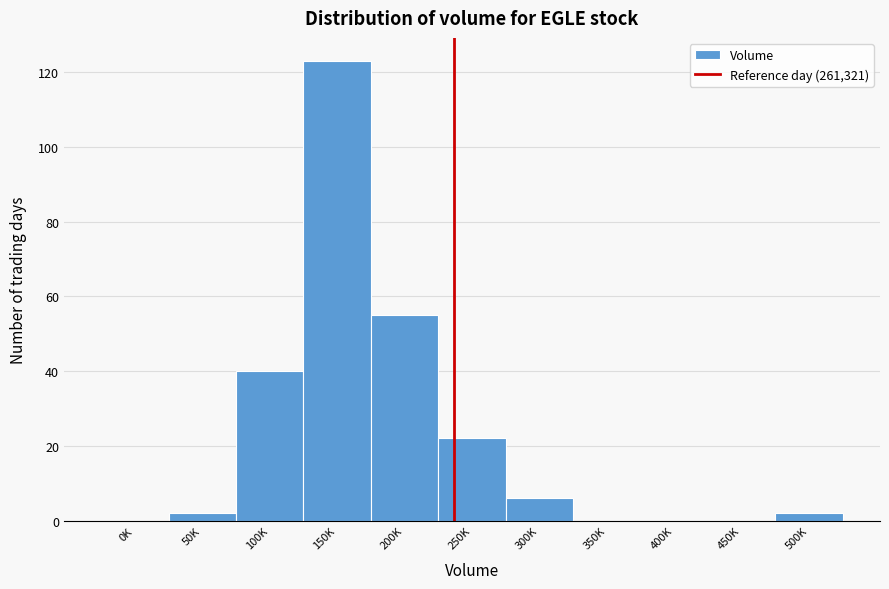

Reading right to left, transcribe all the data shown in this chart.

500K=2	450K=0	400K=0	350K=0	300K=6	250K=22	200K=55	150K=123	100K=40	50K=2	0K=0